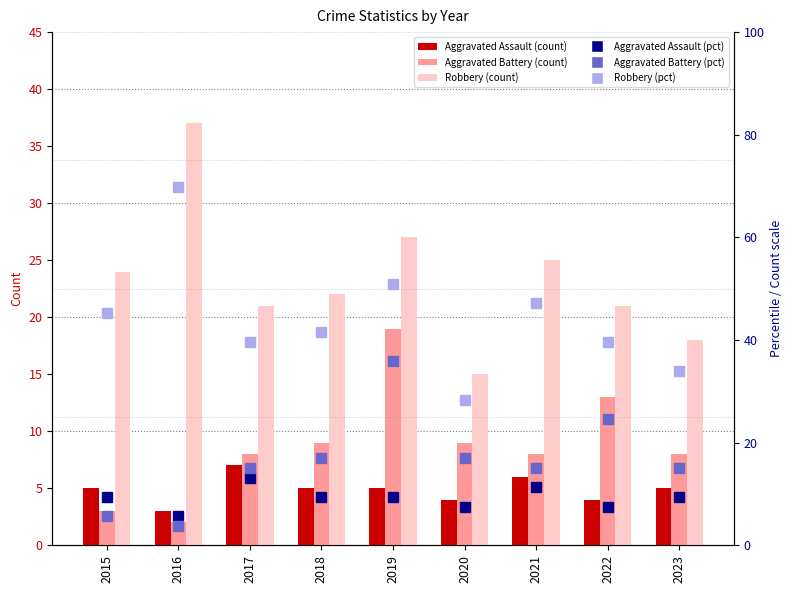

At which label is Aggravated Assault (pct) closest to 9?

2015